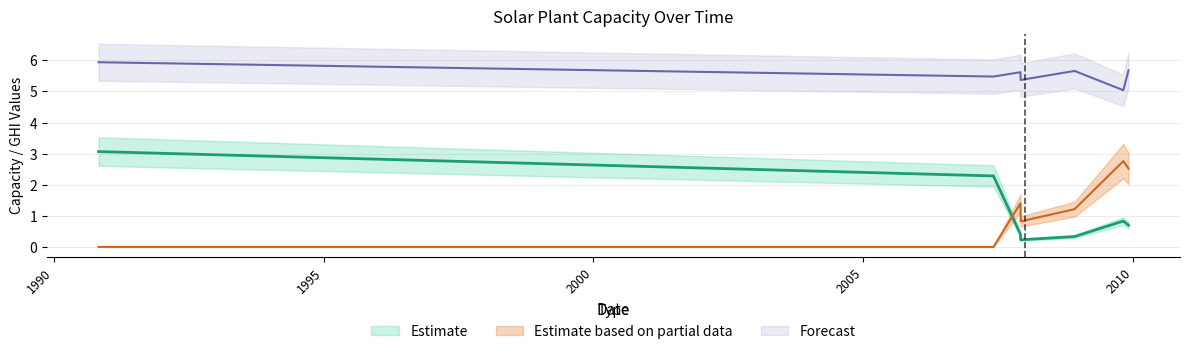

Which has a higher value, 12/1/2008 or 12/1/2007?

12/1/2008